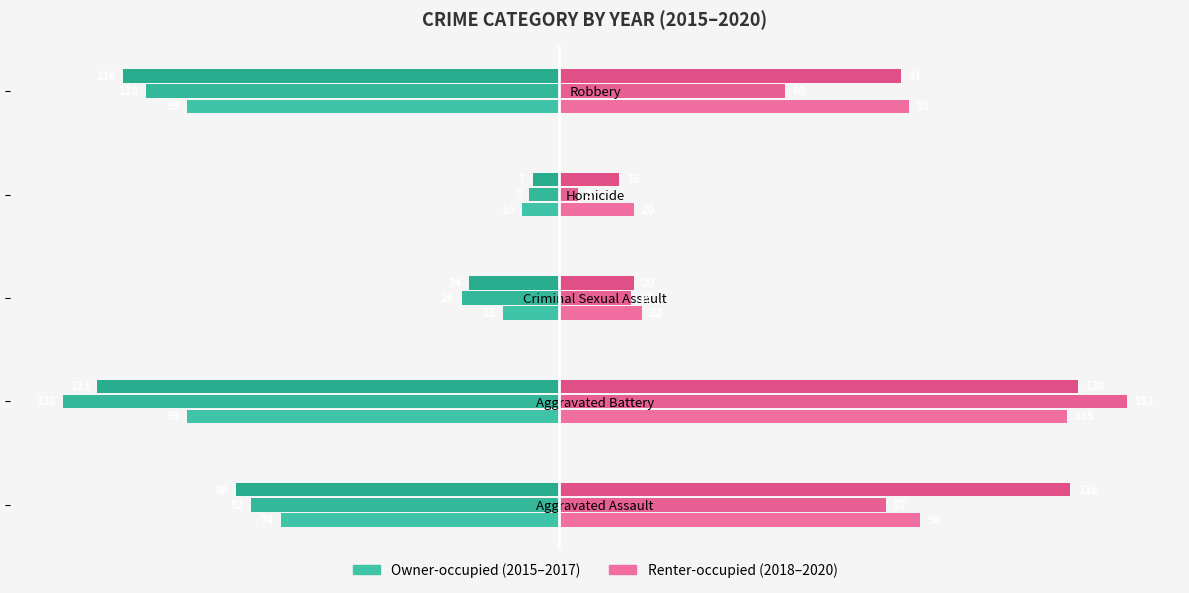

At which category does the chart reach its peak across all series?

Aggravated Battery